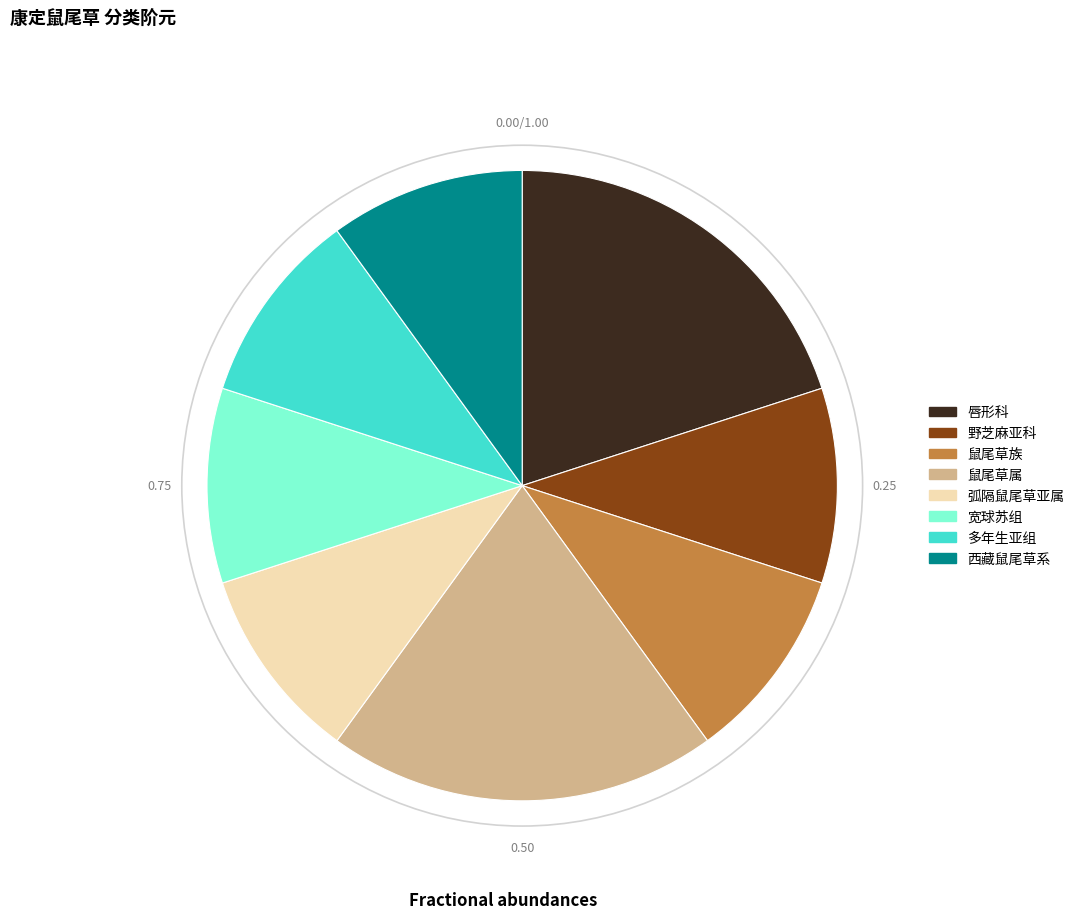

Is the sum of 宽球苏组 and 多年生亚组 greater than half?

No